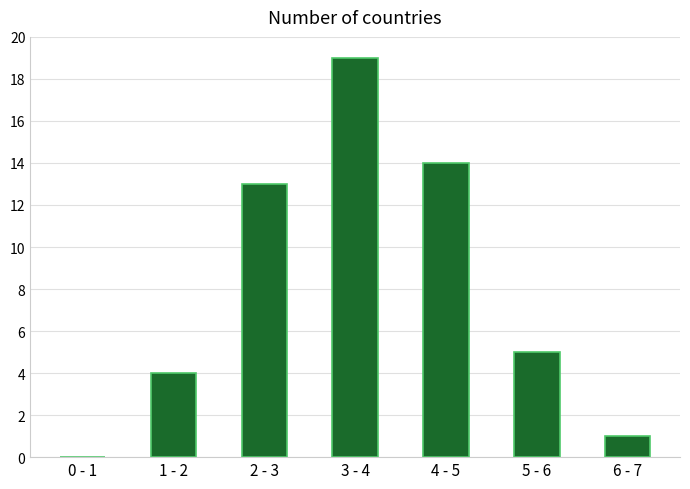

Reading left to right, extract all data points from this chart.

0 - 1=0	1 - 2=4	2 - 3=13	3 - 4=19	4 - 5=14	5 - 6=5	6 - 7=1